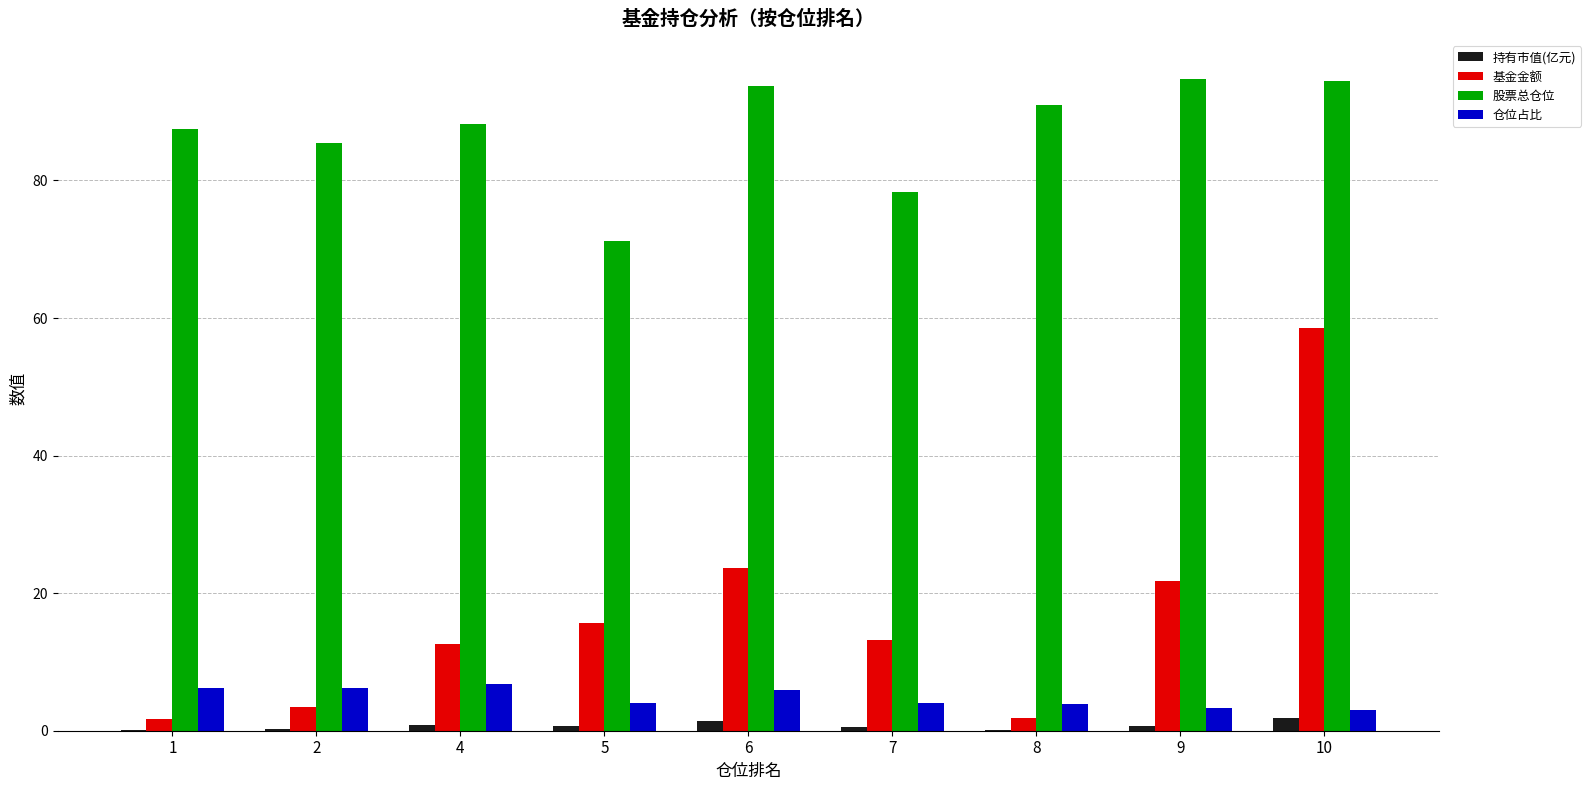

What is the sum of all 仓位占比 values?

43.5